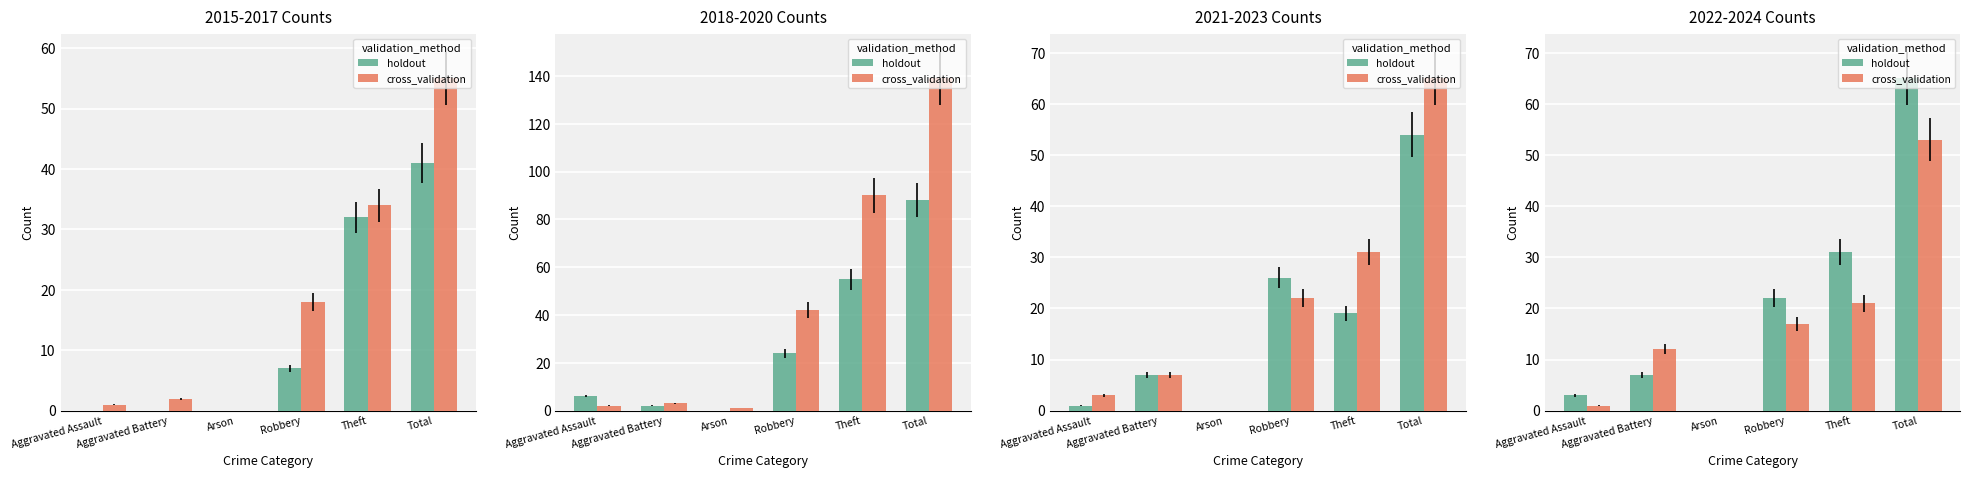

What is the total value across all series at Theft?

52